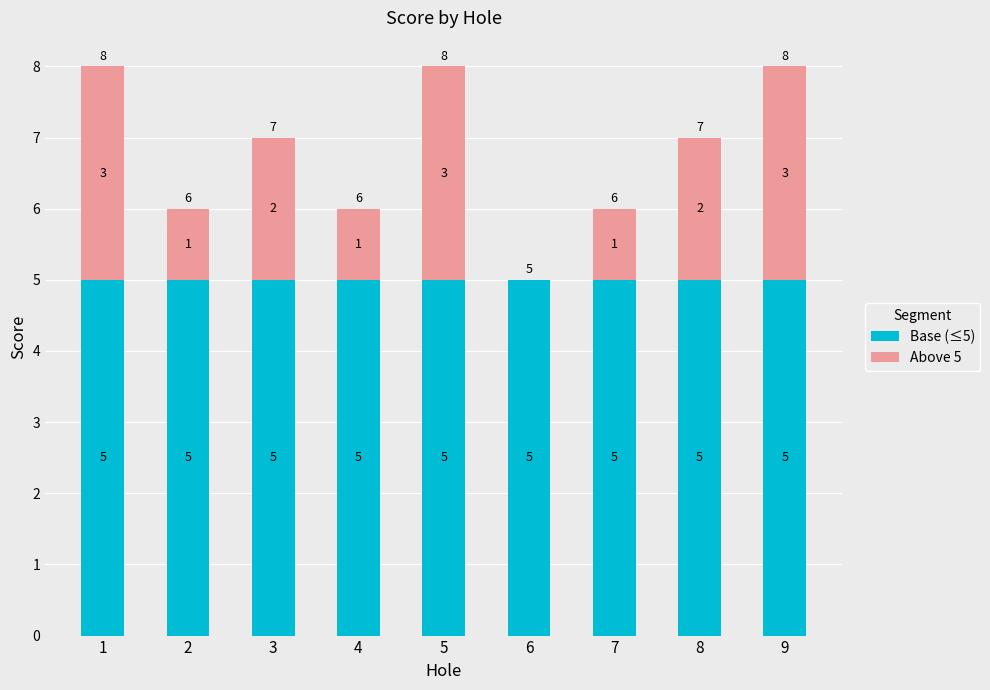

What is the maximum value for Base (≤5)?

5